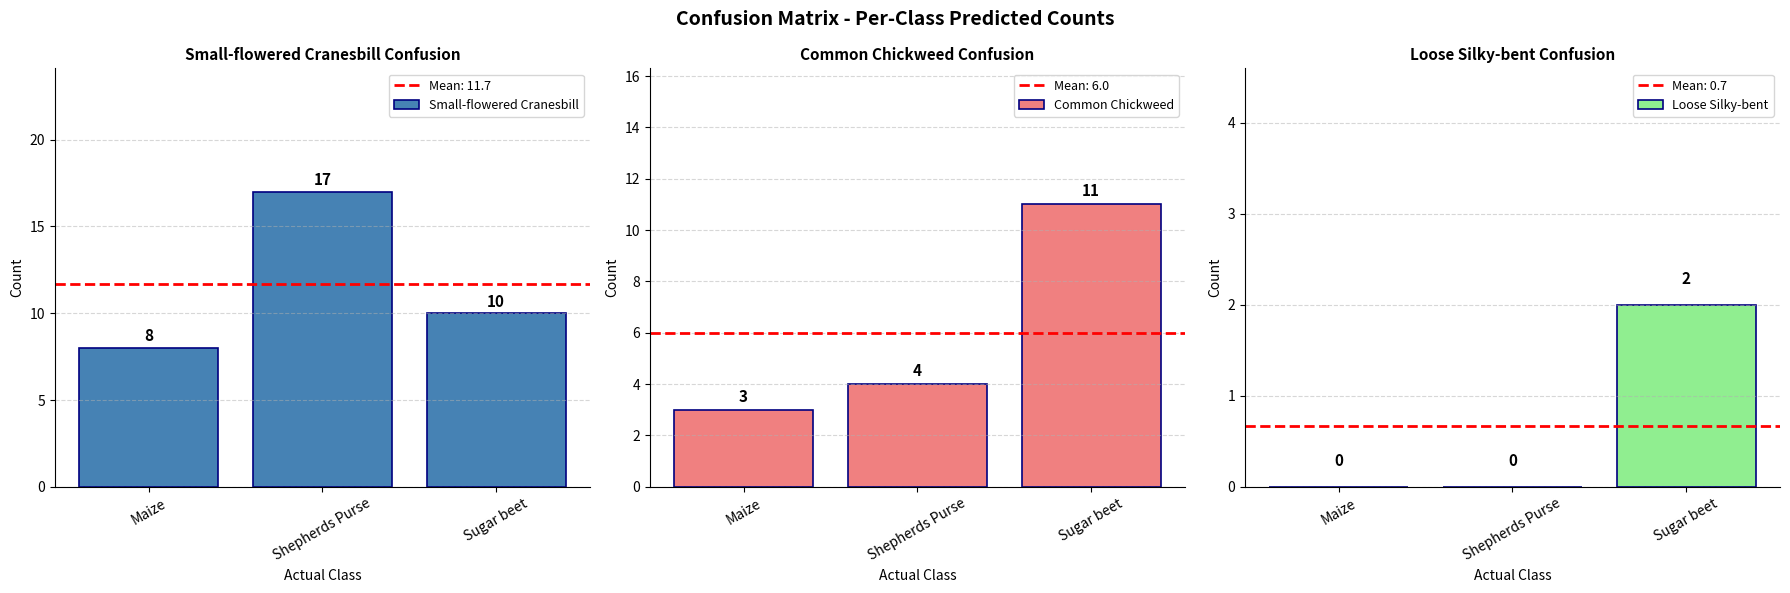

What is the label of the 2nd bar from the right?

Shepherds Purse